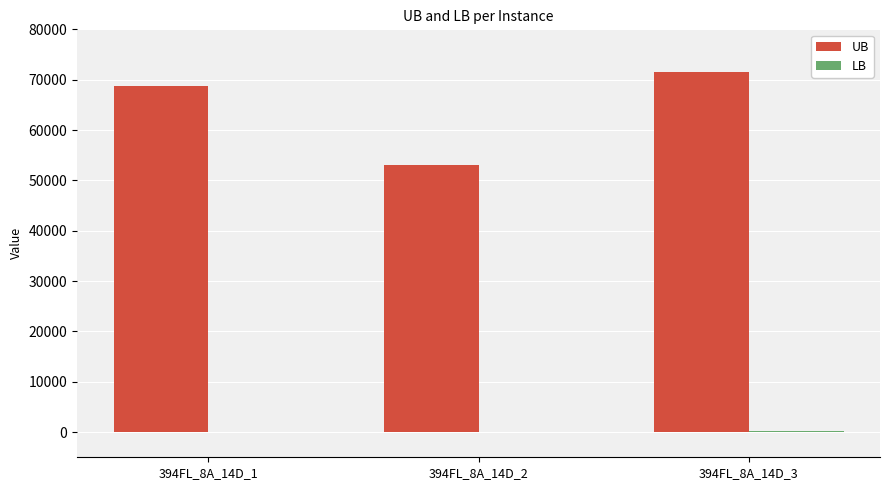

Does the chart contain stacked bars?

No